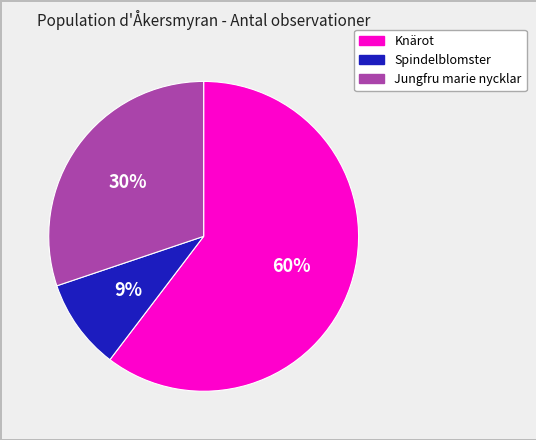

To the nearest percent, what is the average slice percentage?

33%